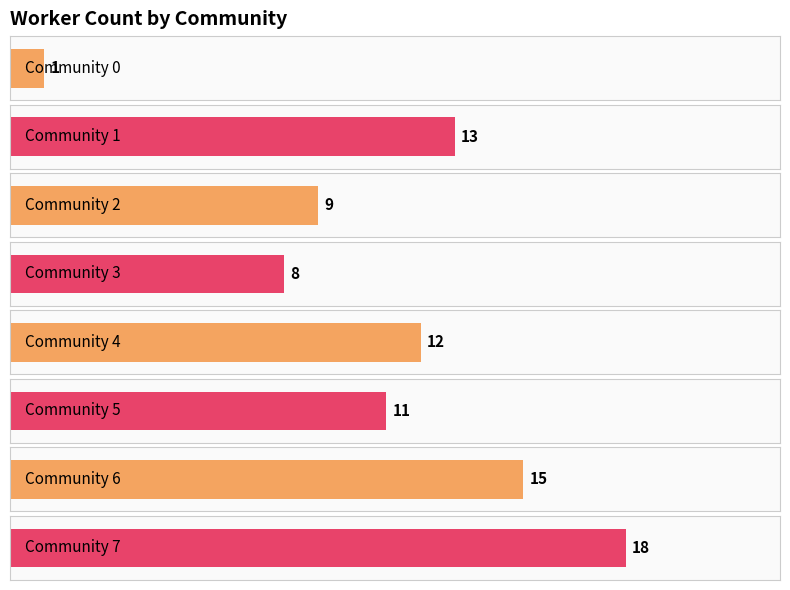

Between 3 and 2, which is larger?

2